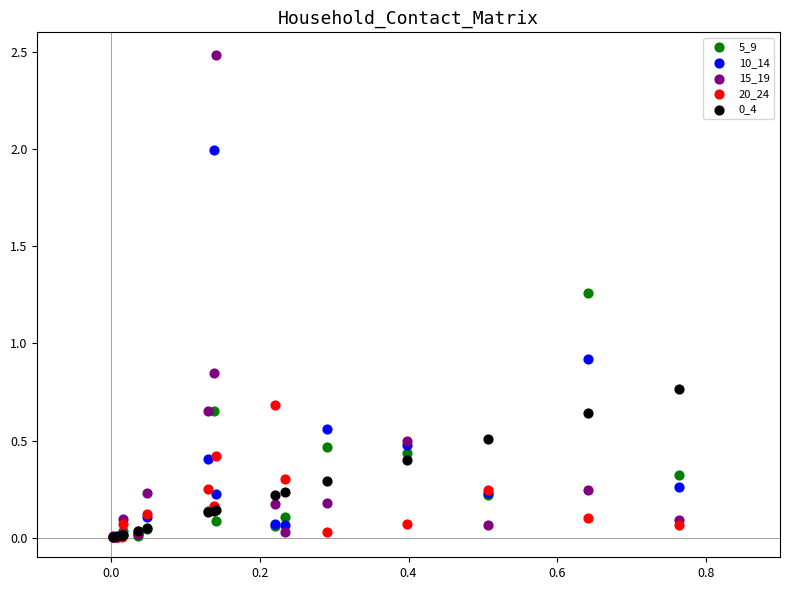

Which series reaches the maximum Y coordinate?

15_19